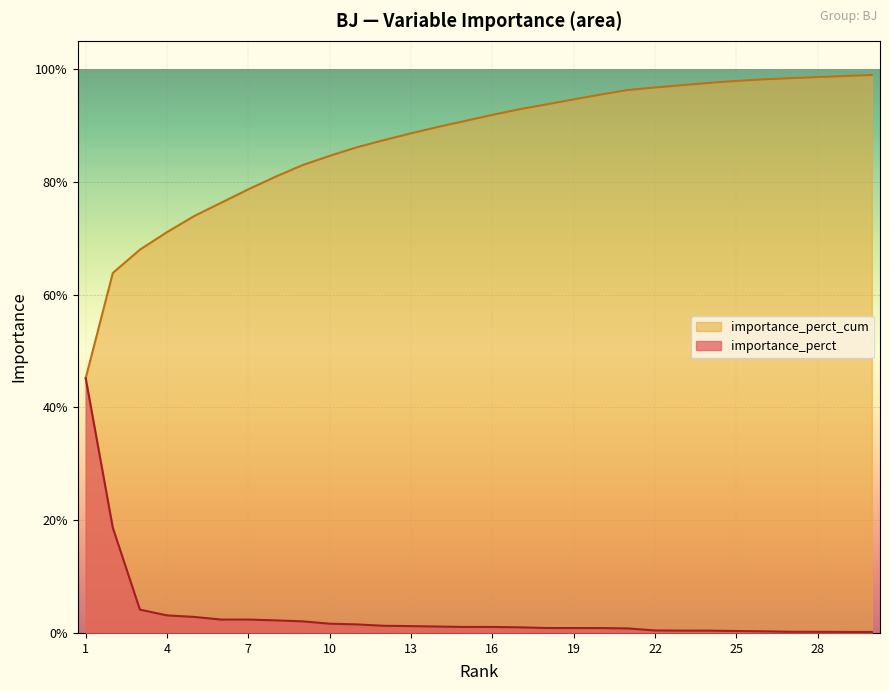

True or false: importance_perct and importance_perct_cum intersect in this chart.

False